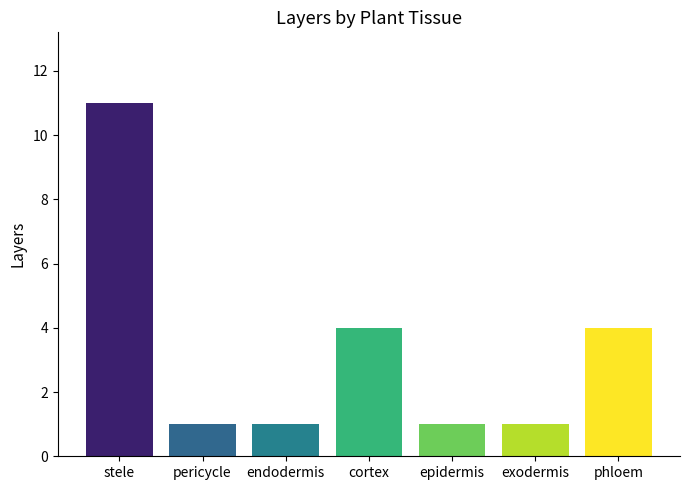

True or false: the data shows 1 at epidermis.

True